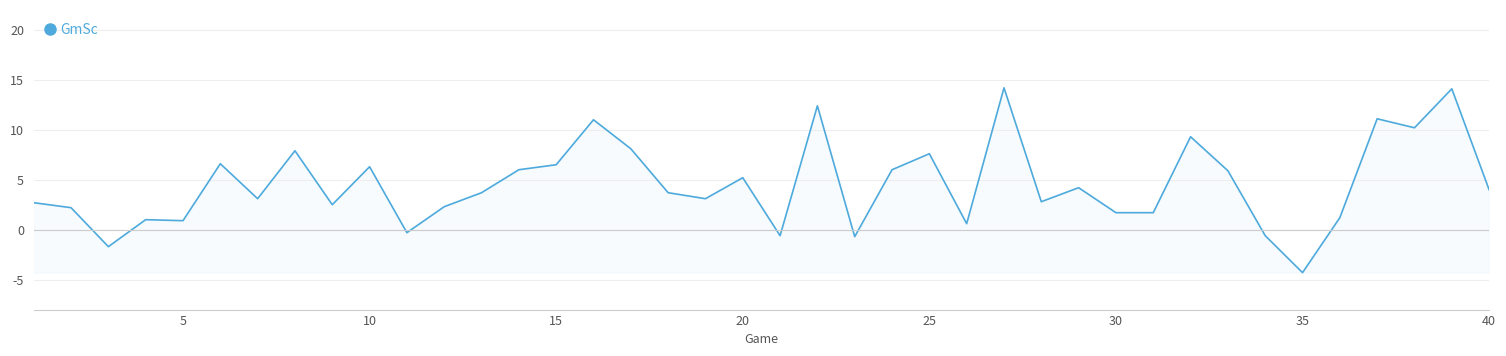

What is the difference between the maximum and minimum values?

18.5